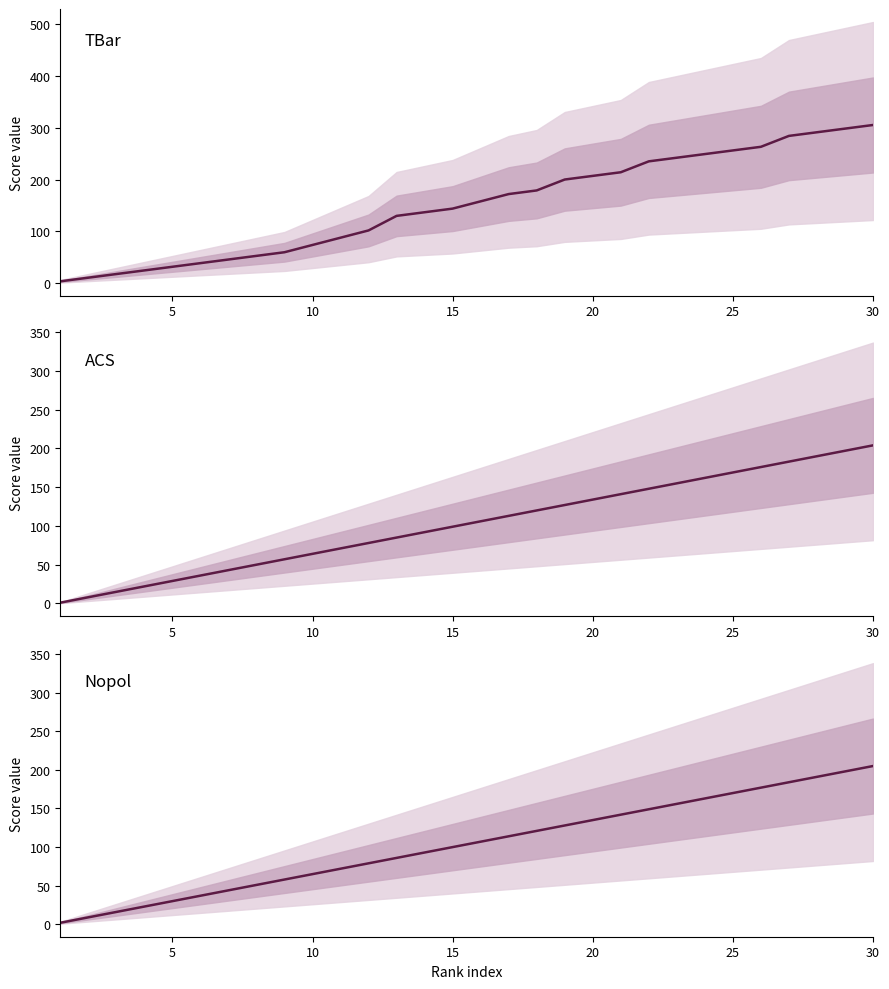

Reading left to right, transcribe all the data shown in this chart.

TBar: 4	11	18	25	32	39	46	53	60	74	88	102	130	137	144	158	172	179	200	207	214	235	242	249	256	263	284	291	298	305
ACS: 1	8	15	22	29	36	43	50	57	64	71	78	85	92	99	106	113	120	127	134	141	148	155	162	169	176	183	190	197	204
Nopol: 2	9	16	23	30	37	44	51	58	65	72	79	86	93	100	107	114	121	128	135	142	149	156	163	170	177	184	191	198	205